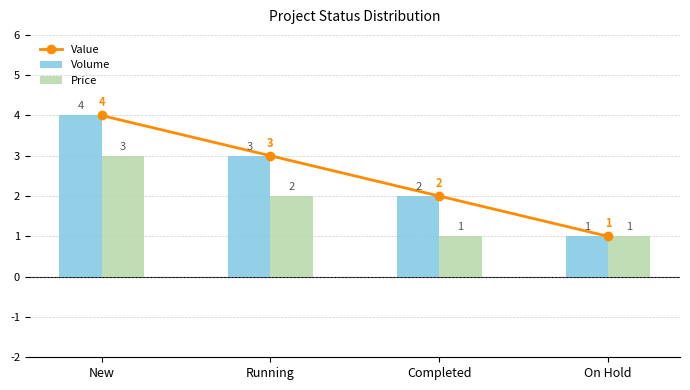

How many data points does each series have?

4